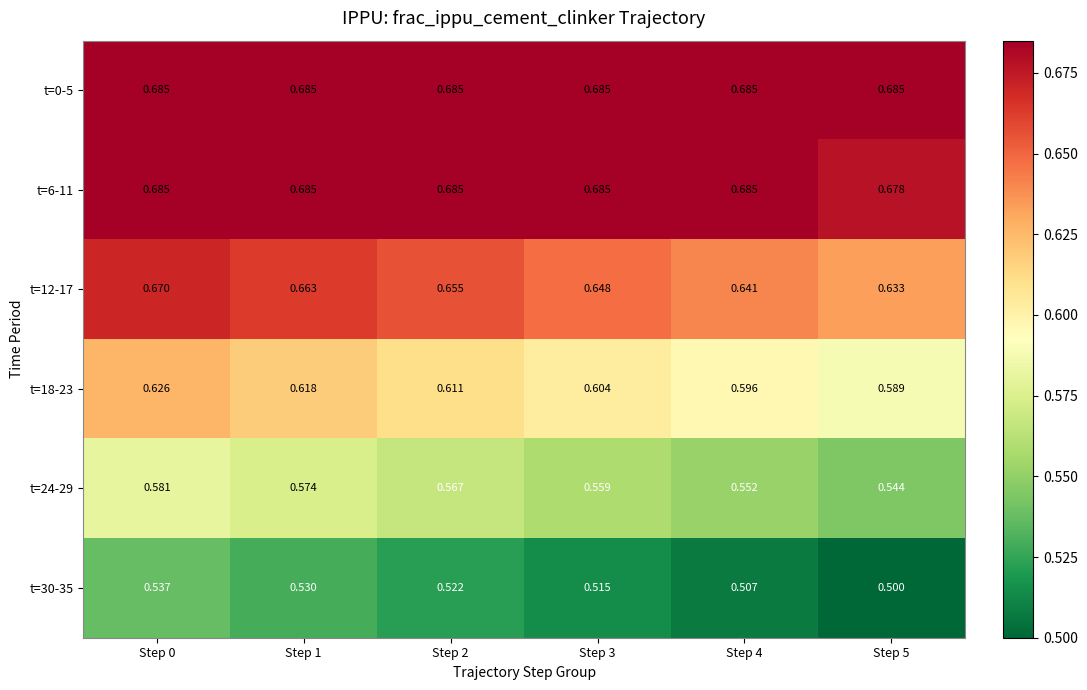

Is the value of t=30-35 at Step 0 greater than the value of t=0-5 at Step 2?

No